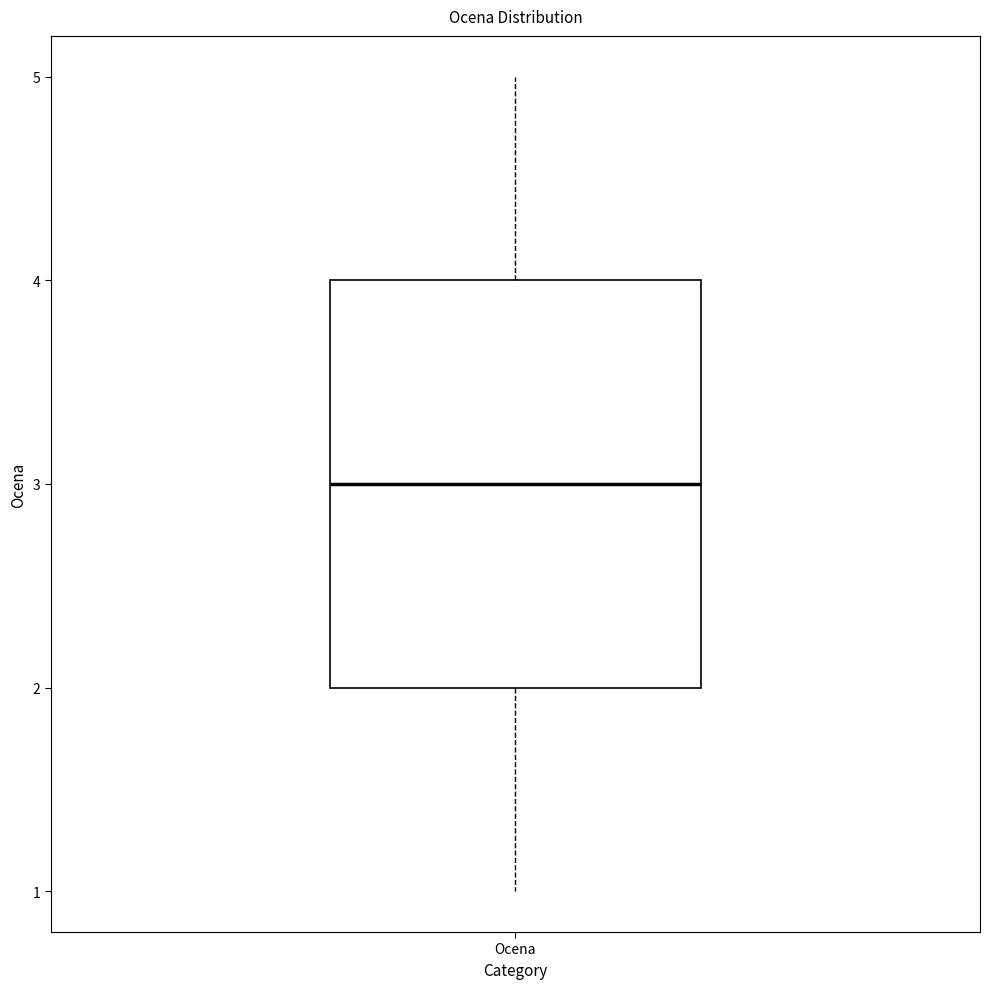

Where does the median line of the box for Ocena sit on the y-axis? The values are not printed on the chart, so give them approximately, as read against the axis.

3